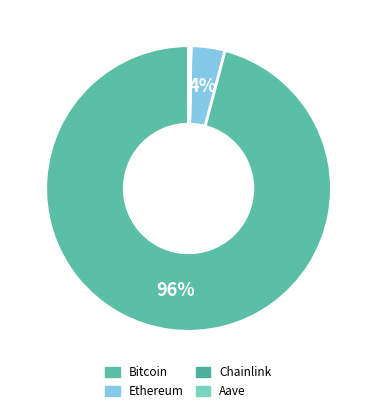

True or false: Aave accounts for 1% of the total.

False